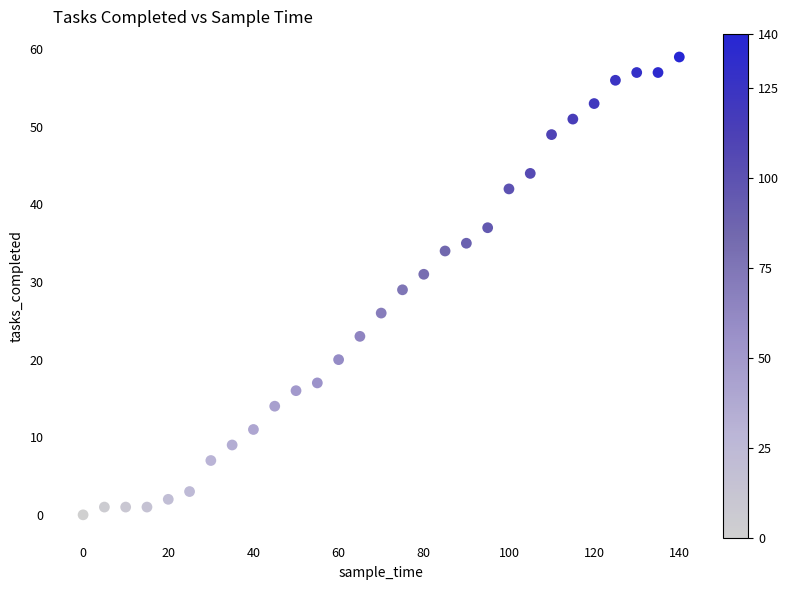

What is the range of X values (max minus min)?

140